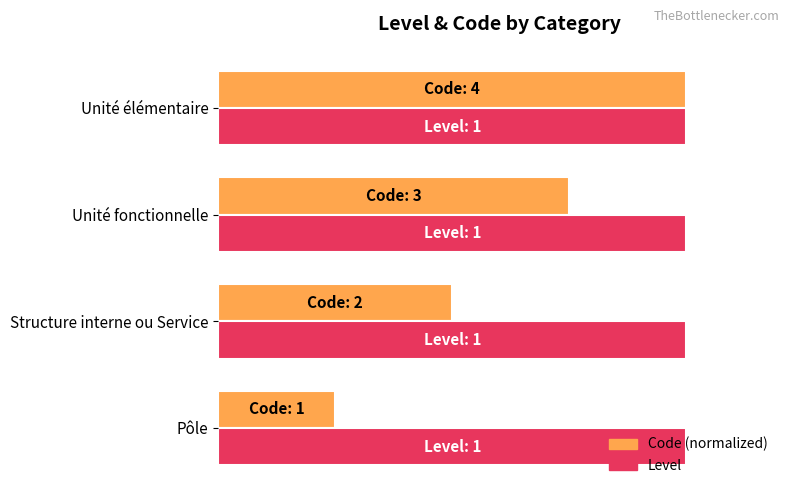

What are all the series names shown in the legend?

Code (normalized), Level